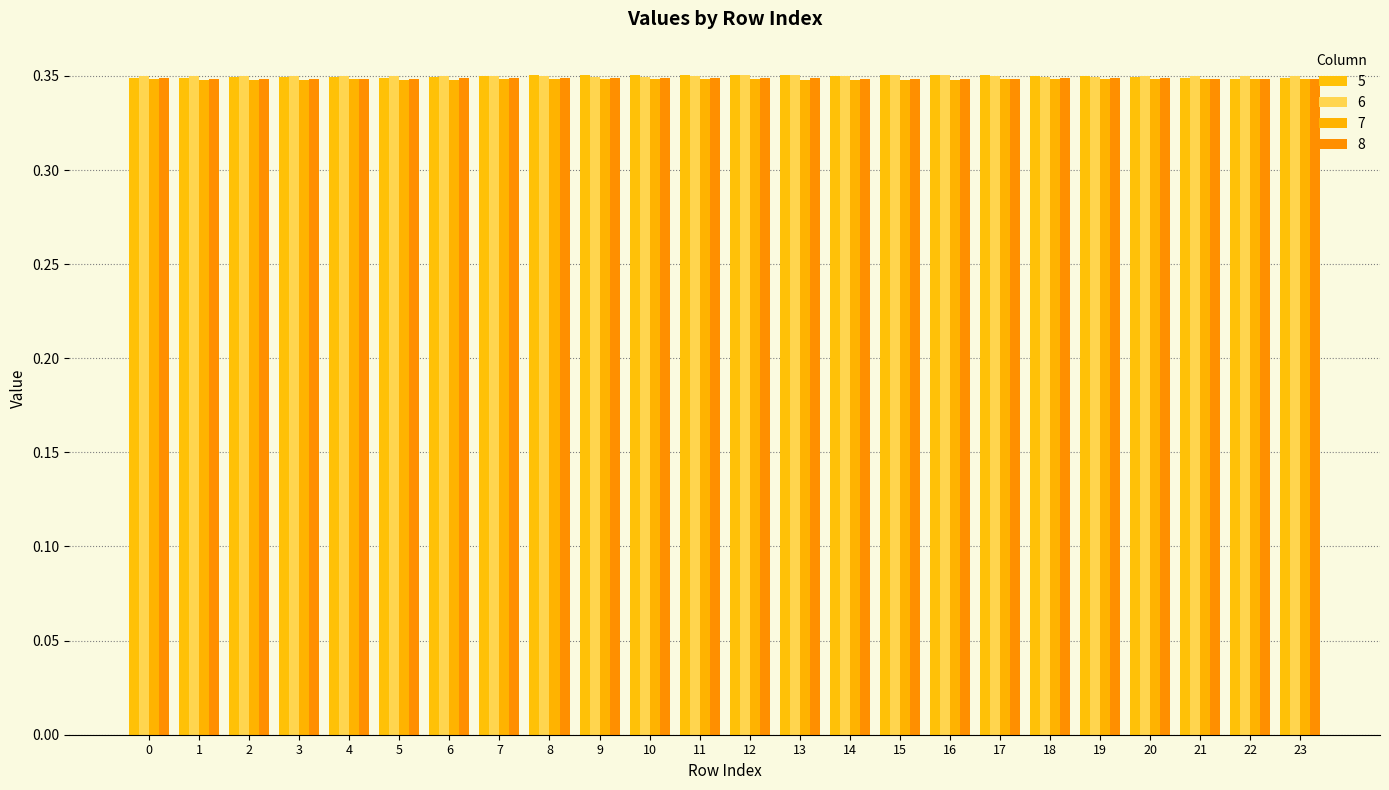

Rank the series by their maximum value, from highest to lowest.

5, 6, 8, 7